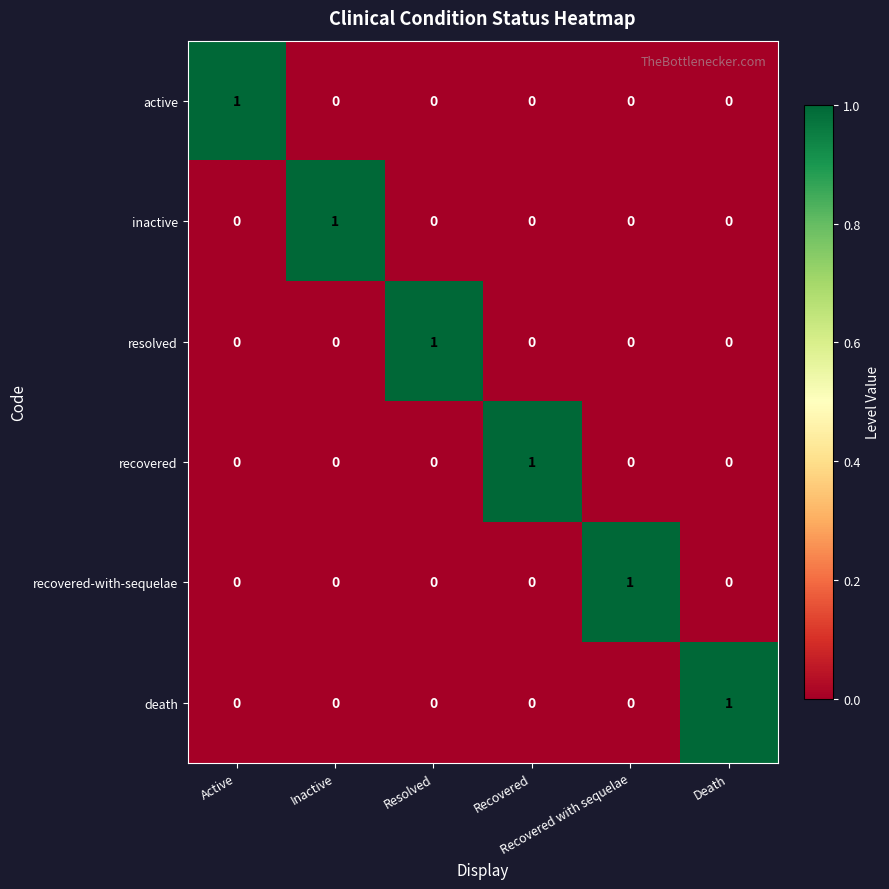

Count the death values in the range 0 to 1.

6